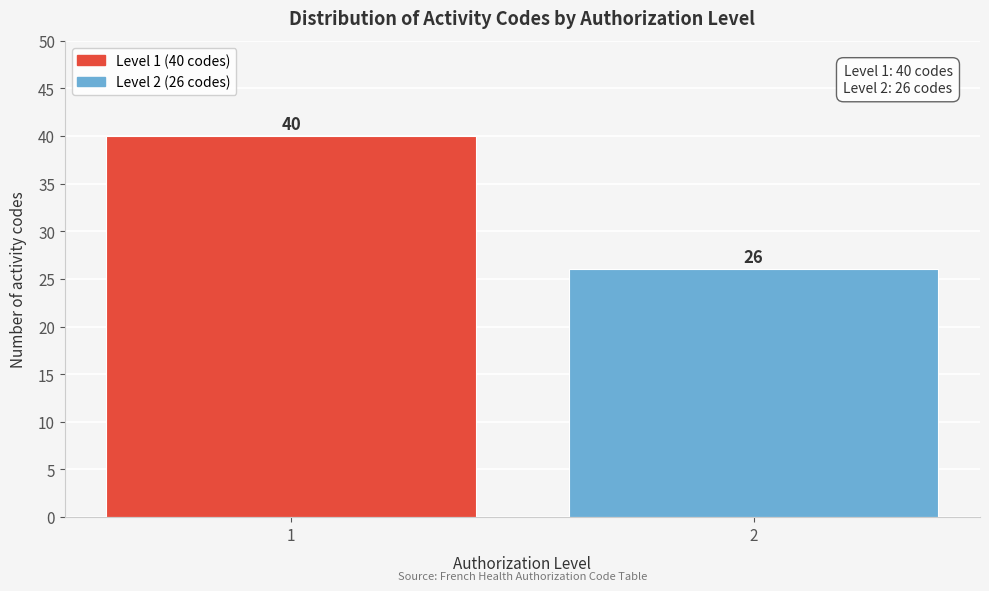

Reading left to right, list all the values displayed in this chart.

40	26